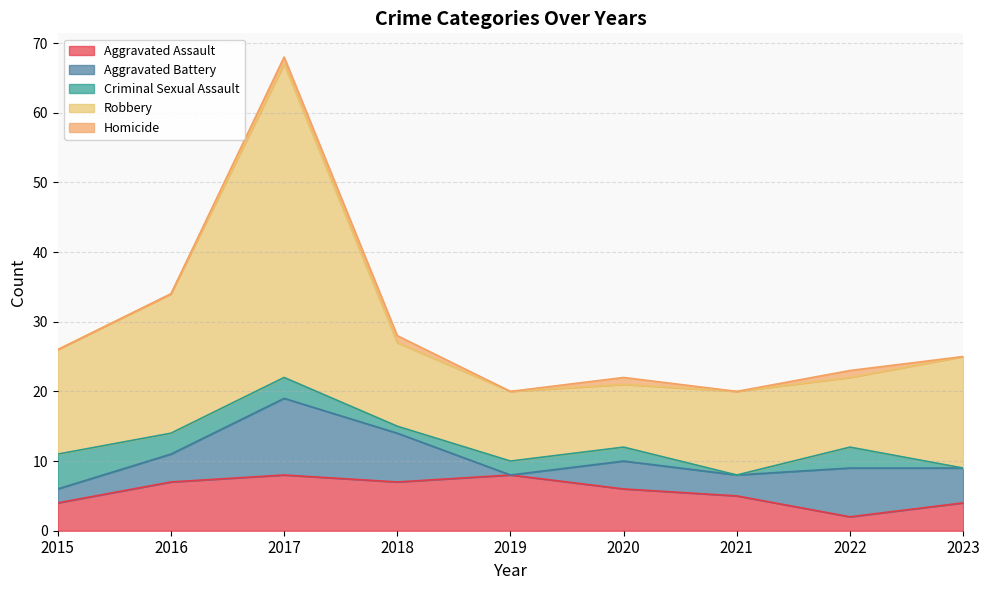

Reading left to right, extract all data points from this chart.

Aggravated Assault: 2015=4	2016=7	2017=8	2018=7	2019=8	2020=6	2021=5	2022=2	2023=4
Aggravated Battery: 2015=2	2016=4	2017=11	2018=7	2019=0	2020=4	2021=3	2022=7	2023=5
Criminal Sexual Assault: 2015=5	2016=3	2017=3	2018=1	2019=2	2020=2	2021=0	2022=3	2023=0
Robbery: 2015=15	2016=20	2017=45	2018=12	2019=10	2020=9	2021=12	2022=10	2023=16
Homicide: 2015=0	2016=0	2017=1	2018=1	2019=0	2020=1	2021=0	2022=1	2023=0